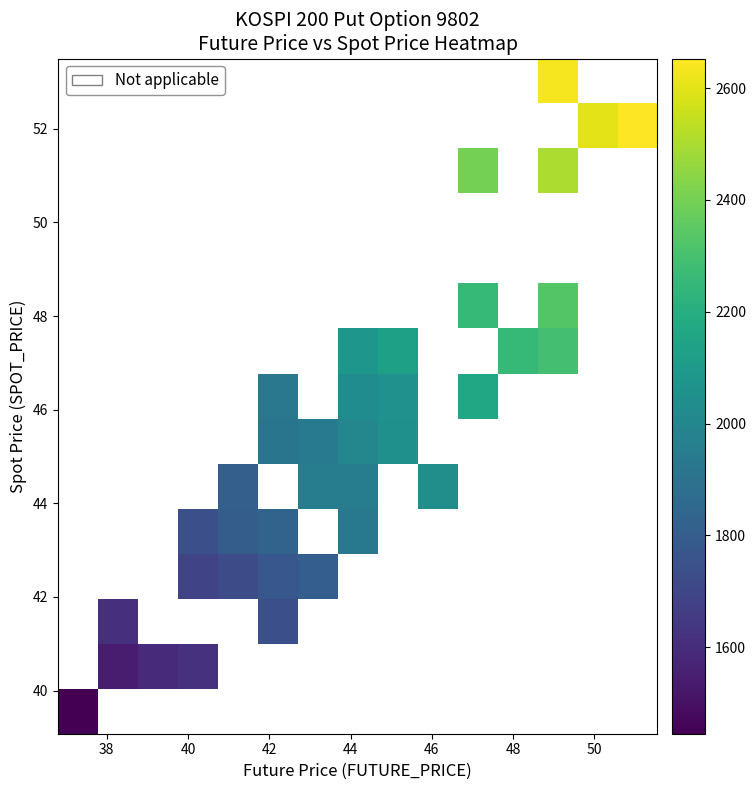

What is the greatest value displayed?

2652.7